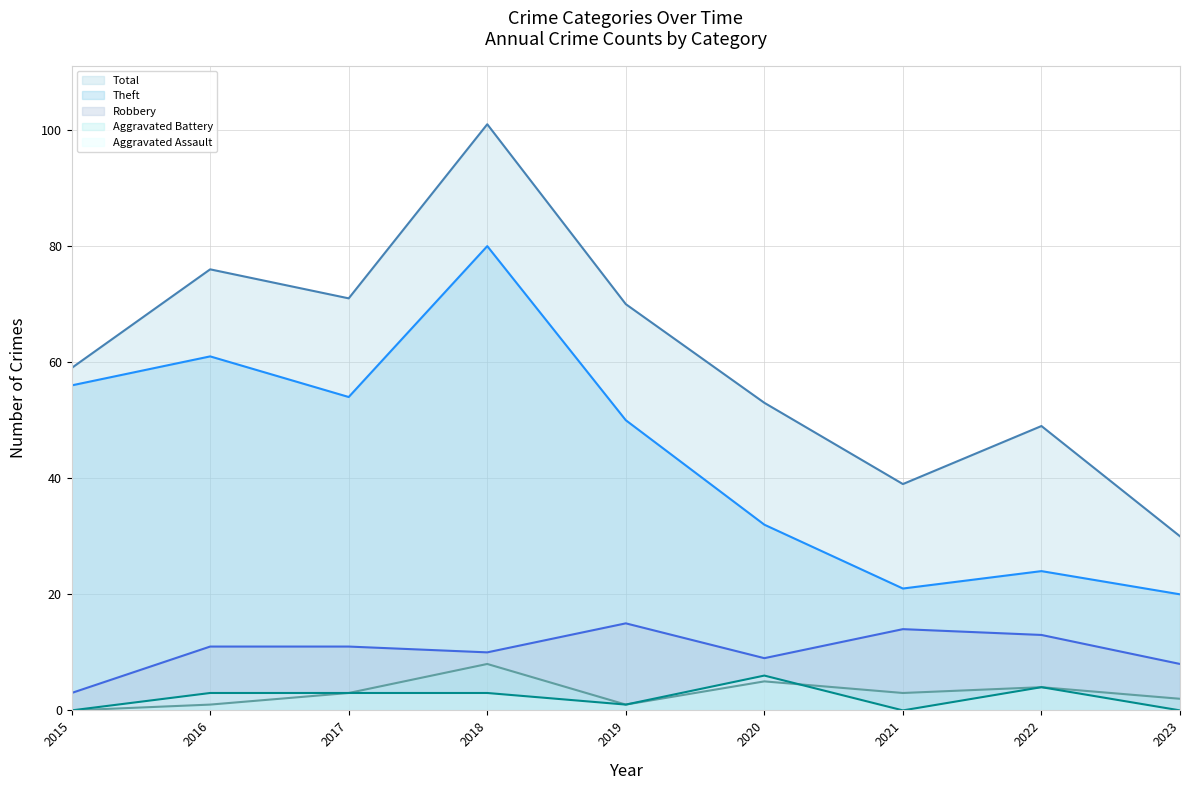

What is the sum of the Total (line) values at 2022 and 2019?

119